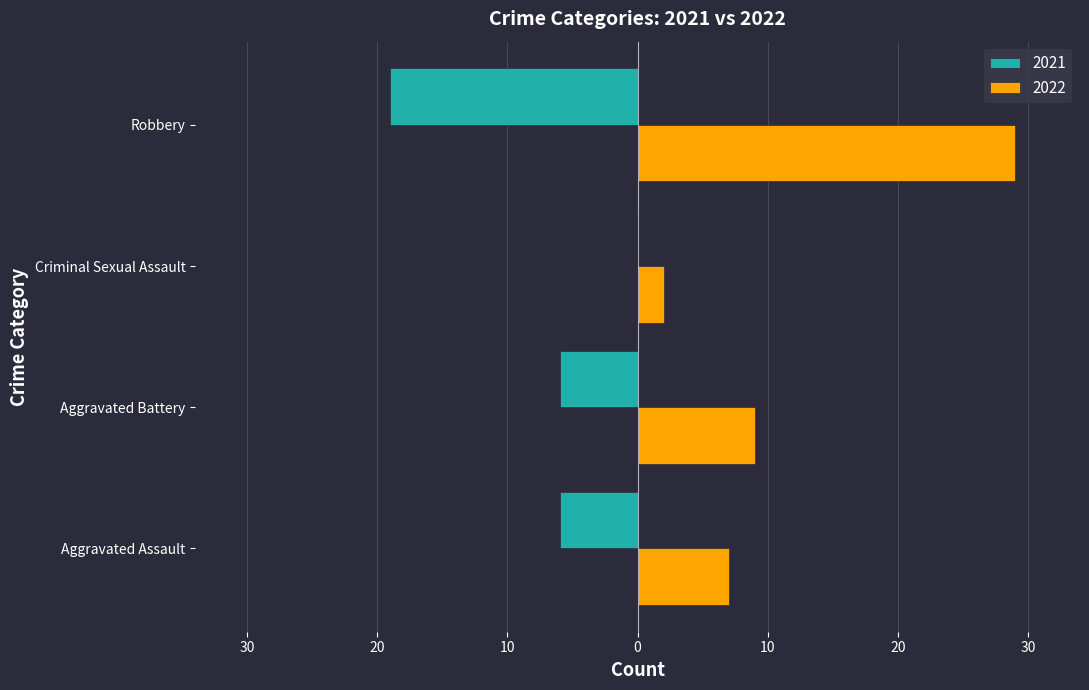

What is the label of the 1st bar from the left?

Aggravated Assault